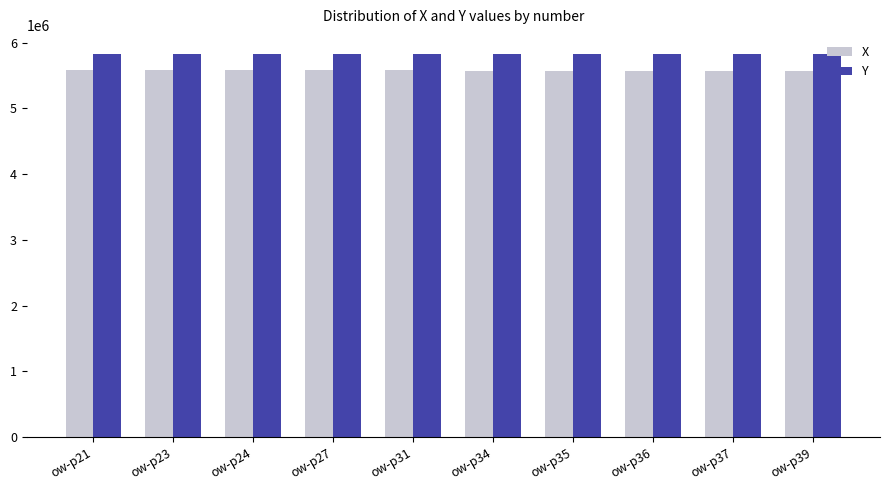

How many groups of bars are there?

10